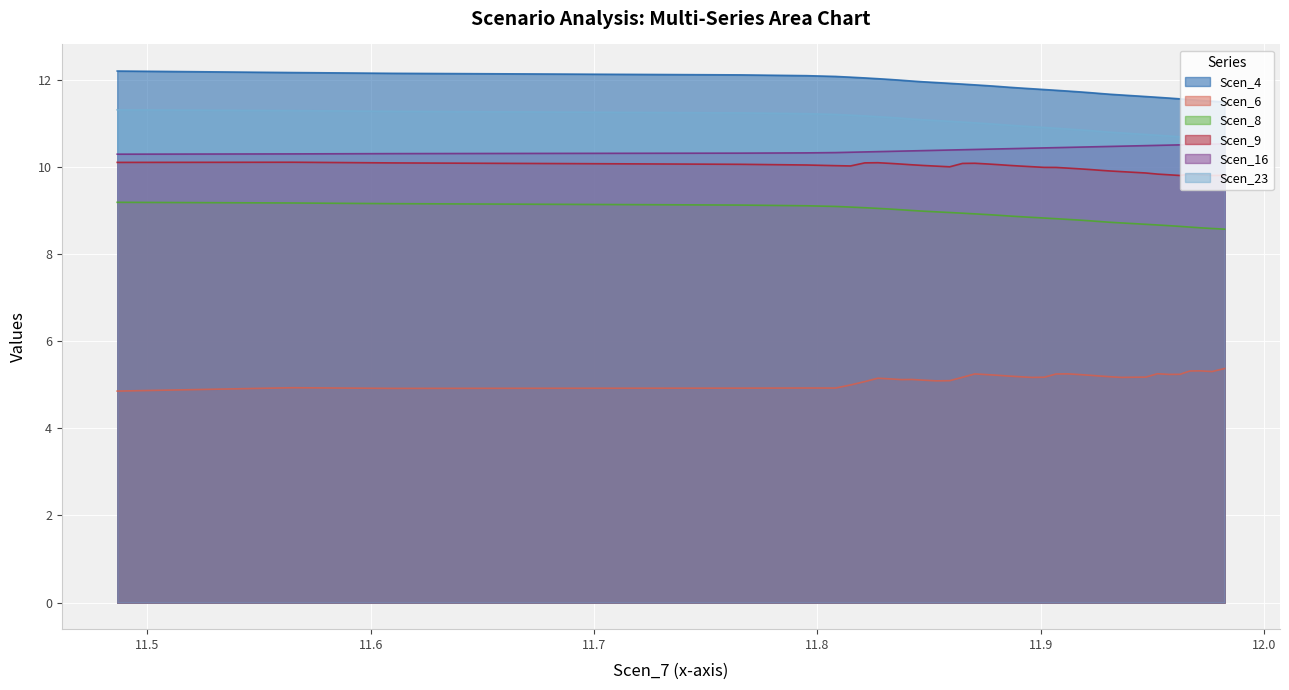

True or false: Scen_6 and Scen_23 intersect in this chart.

False